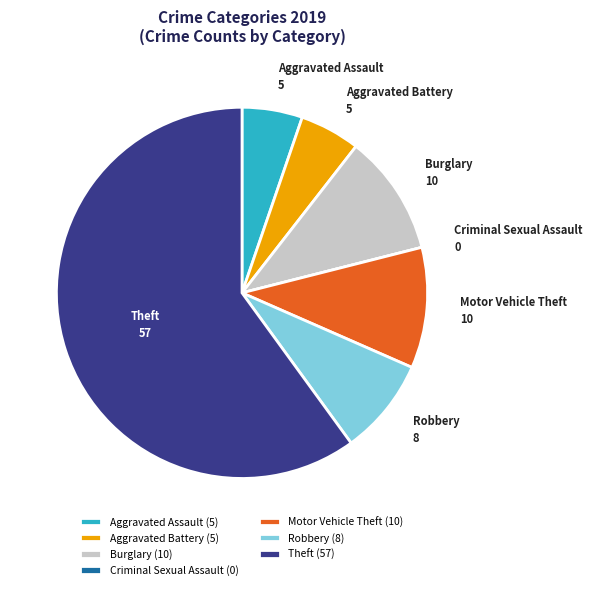

Between Burglary and Robbery, which is larger?

Burglary